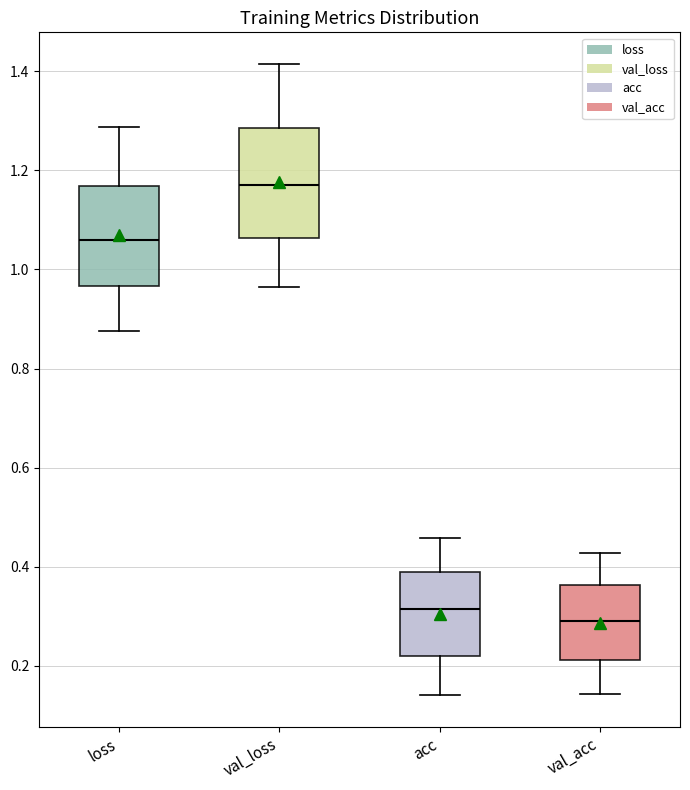

Reading left to right, read every box against the y-axis: the position of its median line, the range the box covers, and the ends of its whiskers. The values are not printed on the chart, so give them approximately, as read against the axis.

loss: median 1.06, box 0.96 to 1.16, whiskers 0.88 to 1.28
val_loss: median 1.16, box 1.06 to 1.28, whiskers 0.96 to 1.42
acc: median 0.32, box 0.22 to 0.38, whiskers 0.14 to 0.46
val_acc: median 0.30, box 0.22 to 0.36, whiskers 0.14 to 0.42